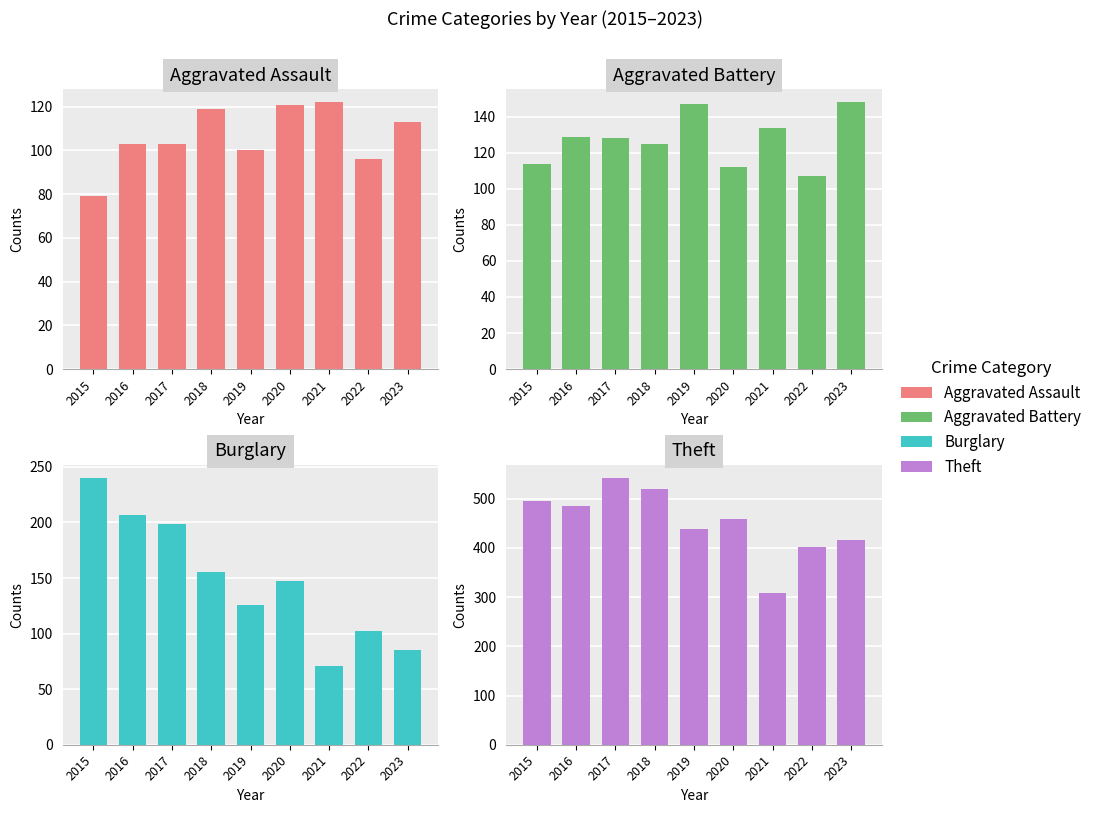

Reading left to right, transcribe all the data shown in this chart.

Aggravated Assault: 2015=79	2016=103	2017=103	2018=119	2019=100	2020=121	2021=122	2022=96	2023=113
Aggravated Battery: 2015=114	2016=129	2017=128	2018=125	2019=147	2020=112	2021=134	2022=107	2023=148
Burglary: 2015=240	2016=207	2017=199	2018=155	2019=126	2020=147	2021=71	2022=102	2023=85
Theft: 2015=495	2016=485	2017=542	2018=519	2019=439	2020=458	2021=308	2022=401	2023=416